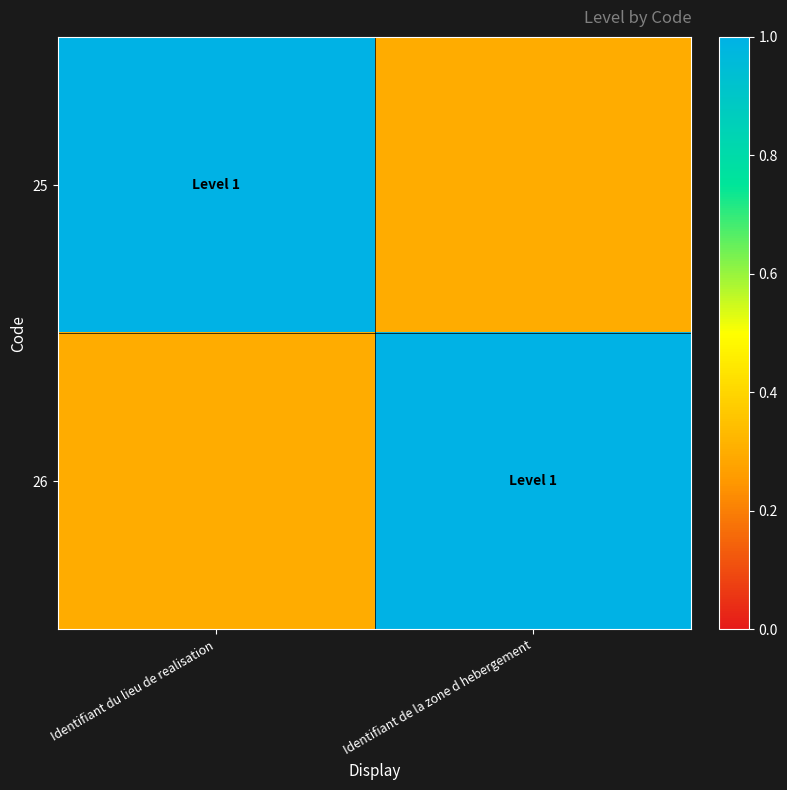

Count the number of data series in this chart.

2